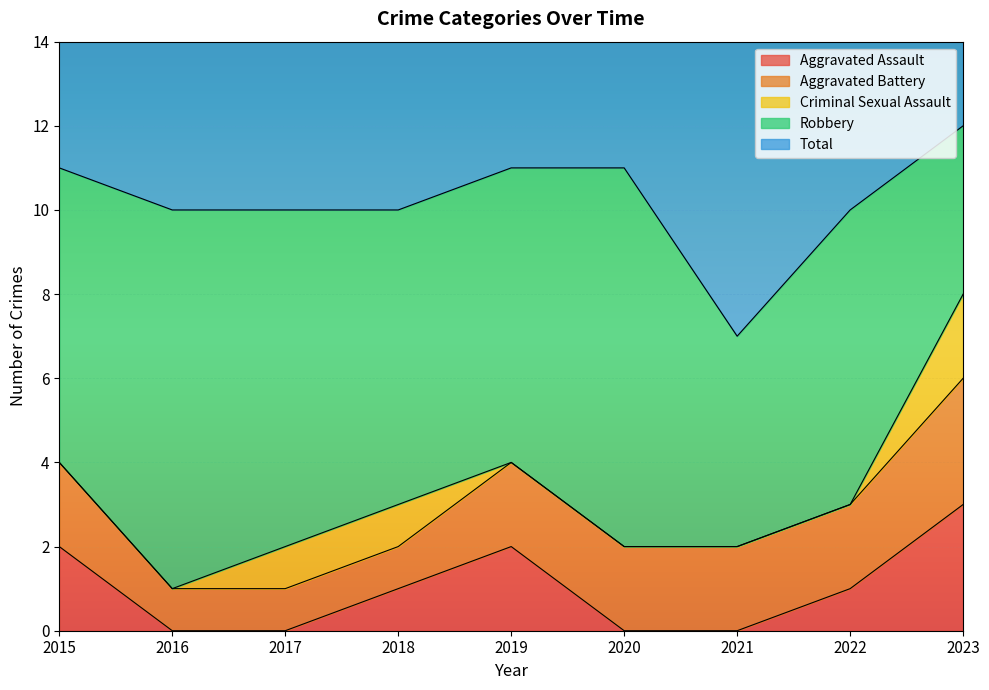

What is the spread (max minus min) of values at 2020?

11